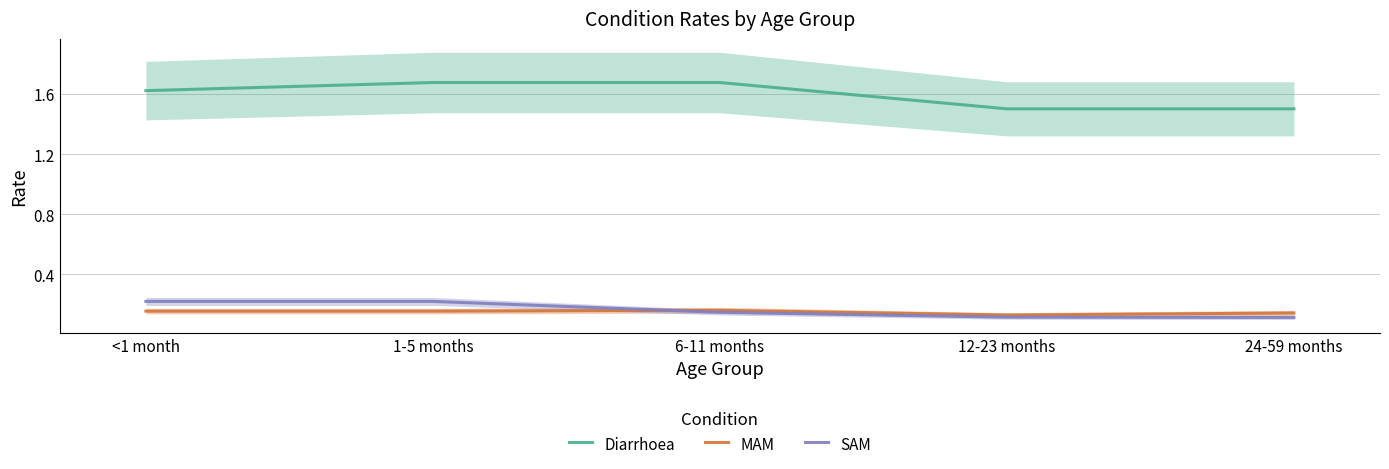

Is this an area chart (filled region under the line)?

No